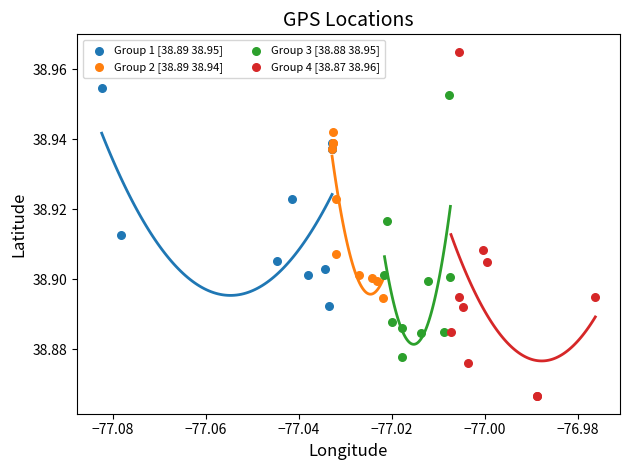

Which series reaches the minimum Y coordinate?

Group 4 [38.87 38.96]